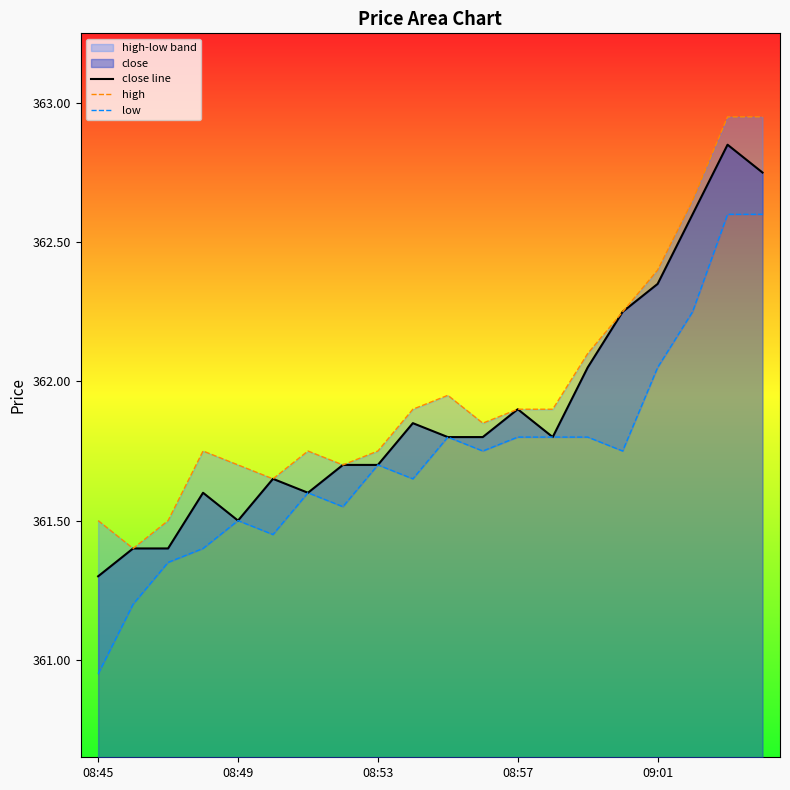

How many interior local valleys does the low series have?

5